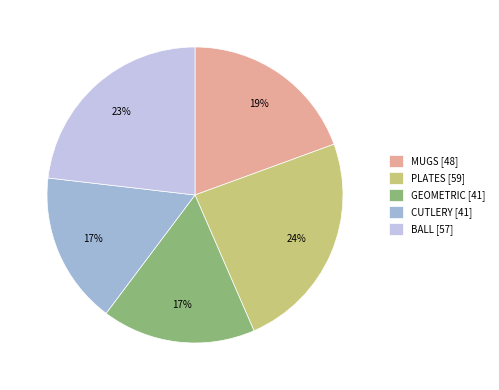

How many segments does this pie chart have?

5